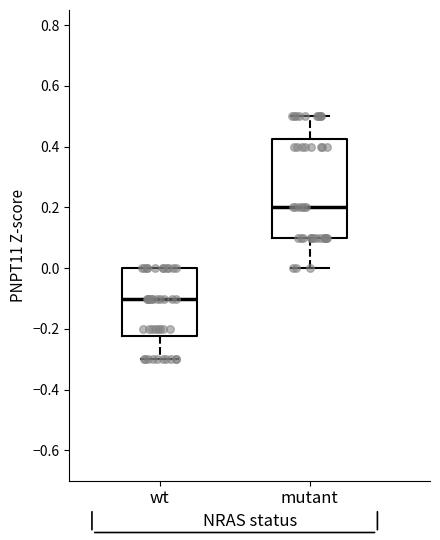

Which box is the tallest, from its lower edge to its upper edge?

mutant